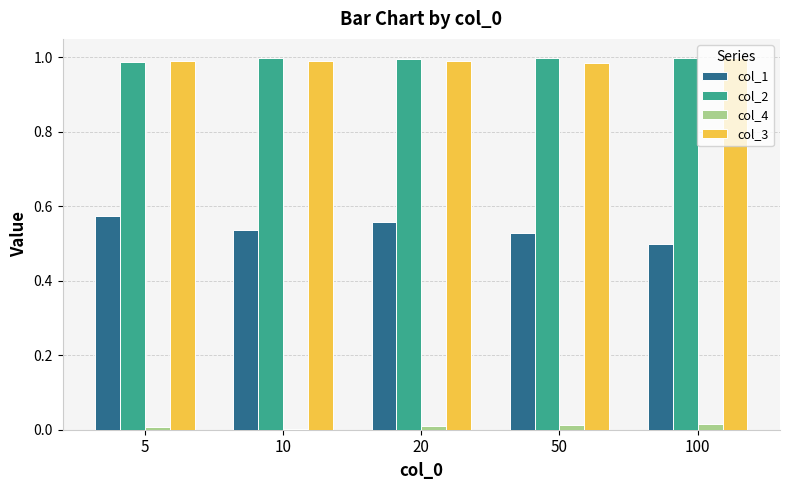

The col_3 series shows 1.0 at 50. True or false?

True